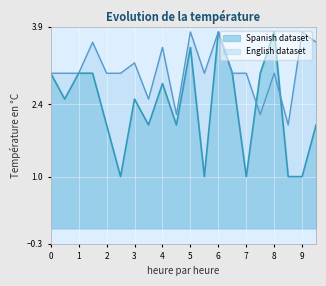

List the series in order of their peak value, highest first.

Spanish dataset, English dataset